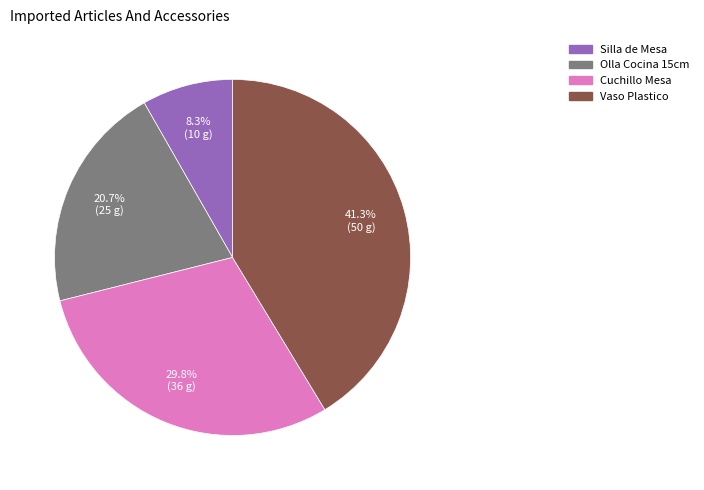

What is the largest slice in the pie chart?

Vaso Plastico